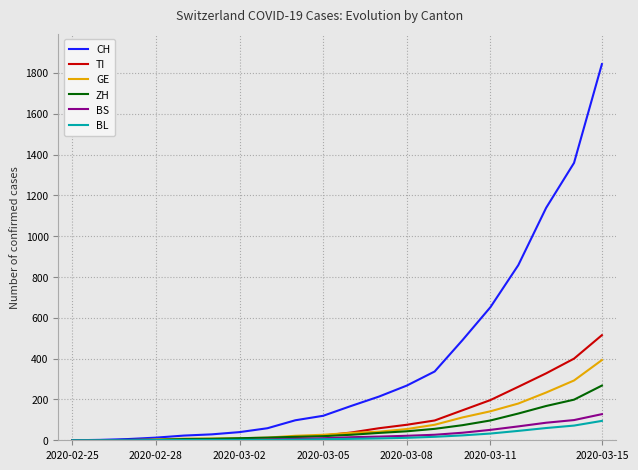

Which series has the largest total across all categories?

CH